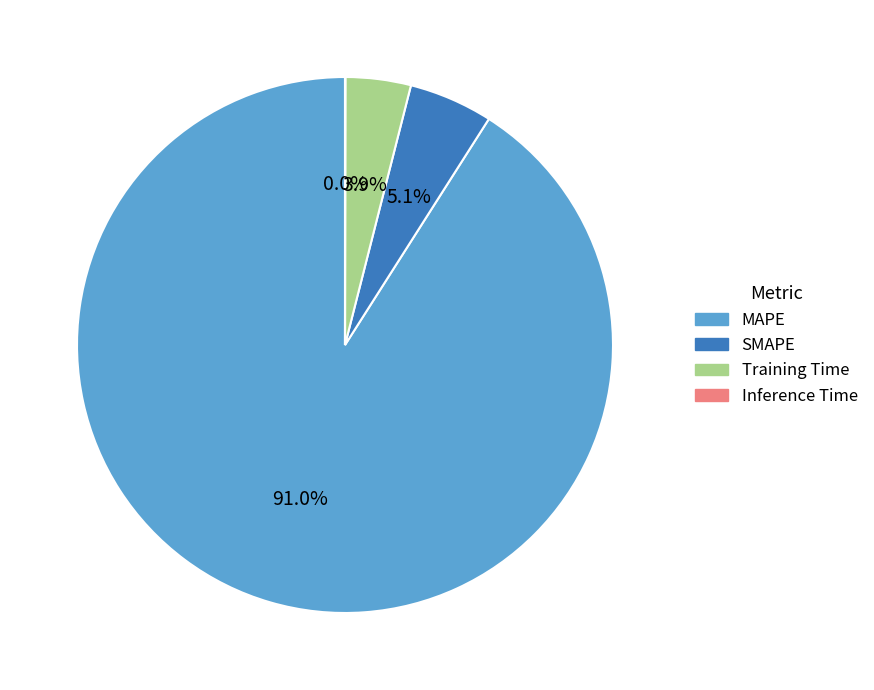

Which category has the biggest portion of the pie?

MAPE